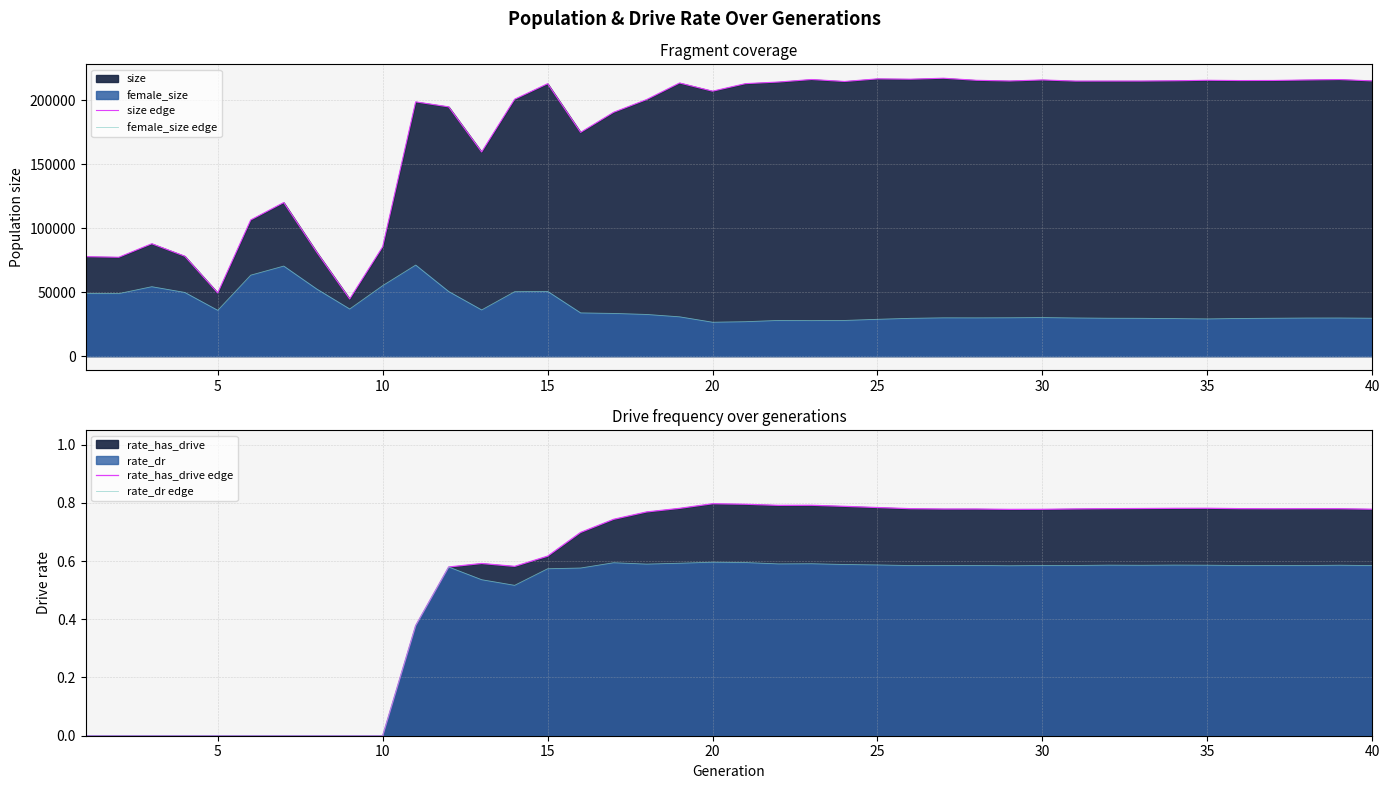

At how many categories does at least one series exceed 170847?

29